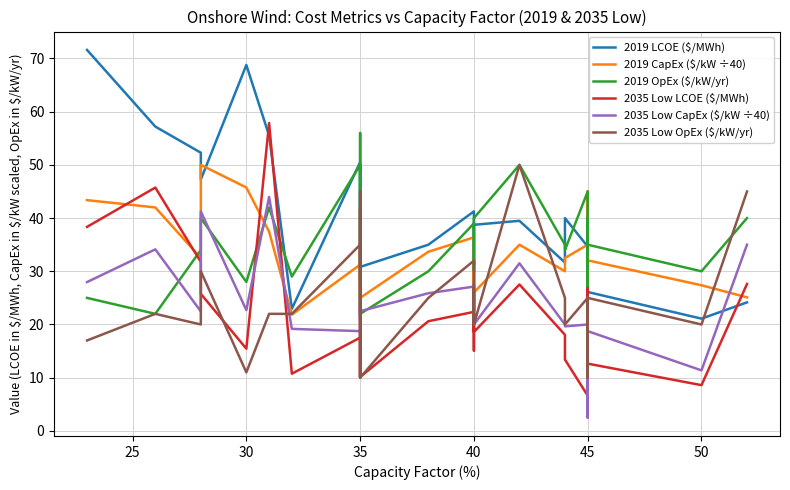

What are all the series names shown in the legend?

2019 LCOE ($/MWh), 2019 CapEx ($/kW ÷40), 2019 OpEx ($/kW/yr), 2035 Low LCOE ($/MWh), 2035 Low CapEx ($/kW ÷40), 2035 Low OpEx ($/kW/yr)